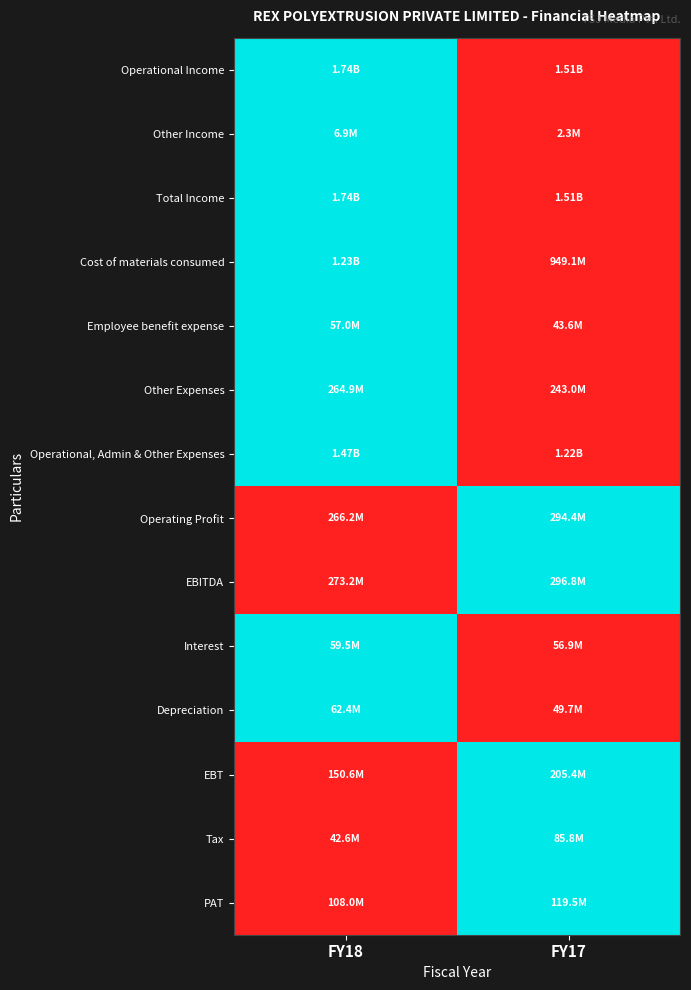

Reading left to right, list all the values displayed in this chart.

Operational Income: FY18=1	FY17=0
Other Income: FY18=1	FY17=0
Total Income: FY18=1	FY17=0
Cost of materials consumed: FY18=1	FY17=0
Employee benefit expense: FY18=1	FY17=0
Other Expenses: FY18=1	FY17=0
Operational, Admin & Other Expenses: FY18=1	FY17=0
Operating Profit: FY18=0	FY17=1
EBITDA: FY18=0	FY17=1
Interest: FY18=1	FY17=0
Depreciation: FY18=1	FY17=0
EBT: FY18=0	FY17=1
Tax: FY18=0	FY17=1
PAT: FY18=0	FY17=1